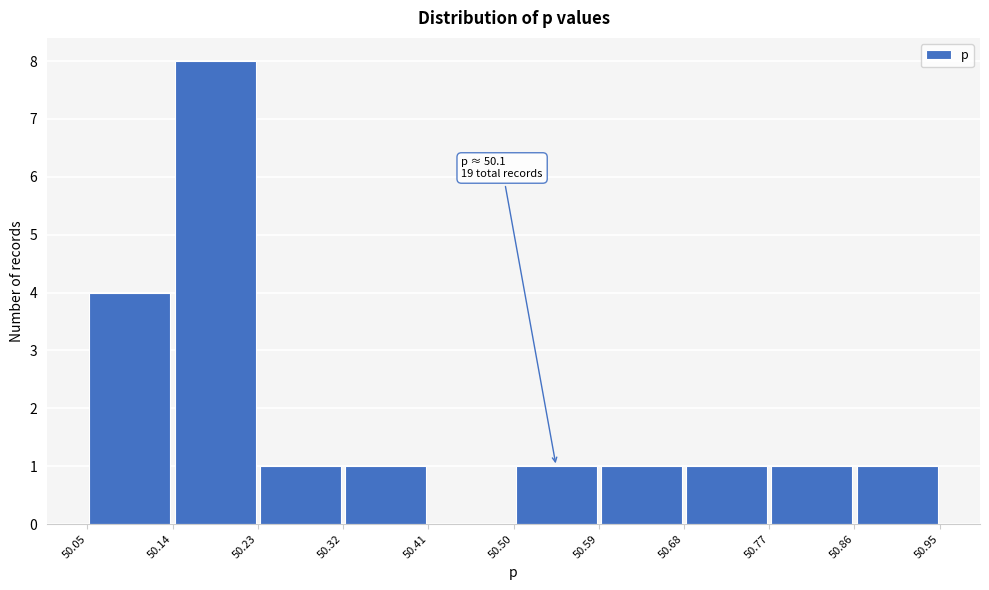

Which range on the x-axis has the tallest bar?

50.14 to 50.23